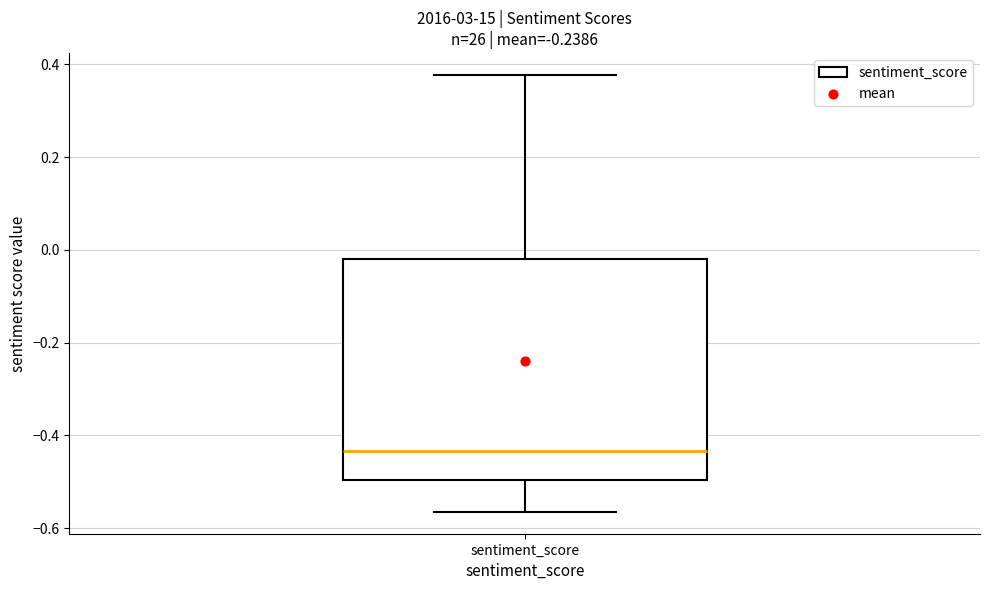

Transcribe this box plot: give where the median line is, the range the box spans, and where the two whiskers end, as read against the y-axis. The values are not printed on the chart, so give them approximately, as read against the axis.

median -0.44, box -0.50 to -0.02, whiskers -0.56 to 0.38